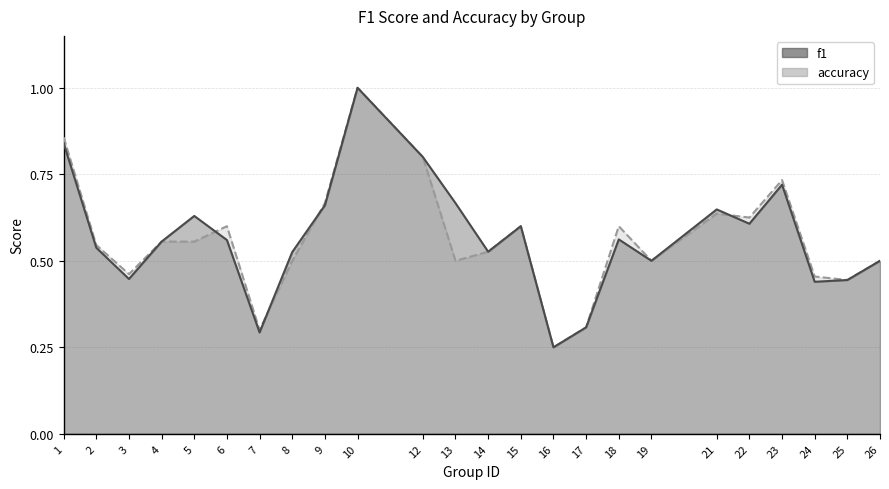

What is the average value of the f1 series?

0.6